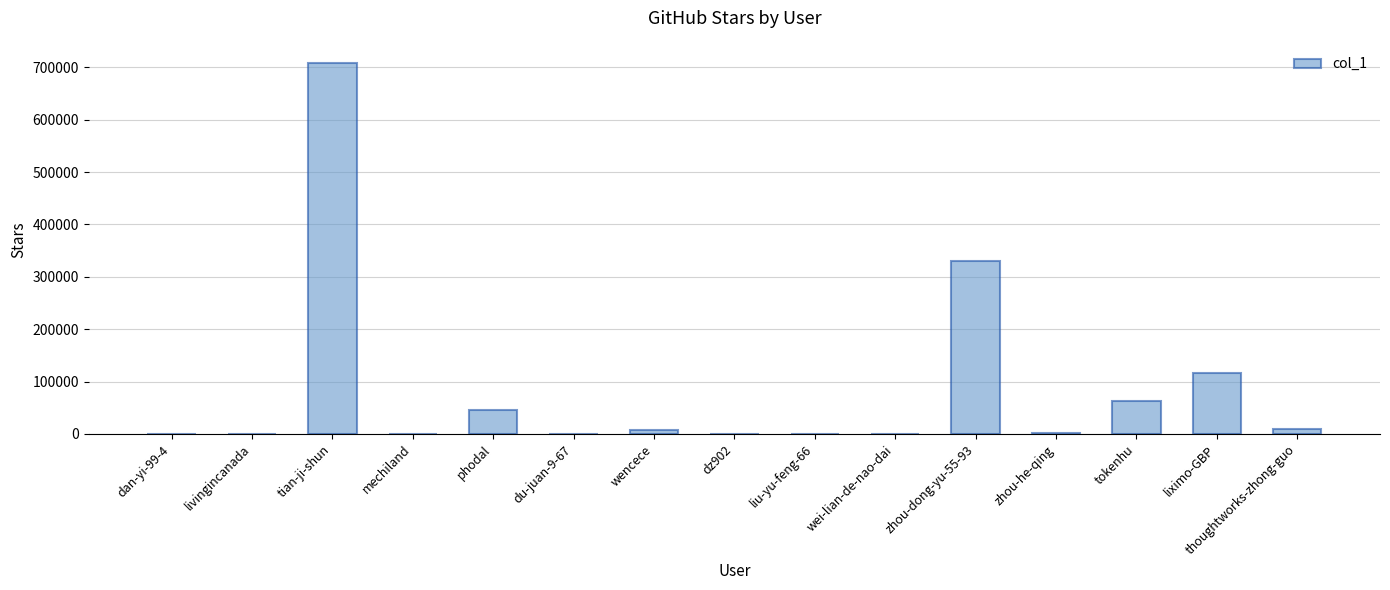

Which has a higher value, wei-lian-de-nao-dai or thoughtworks-zhong-guo?

thoughtworks-zhong-guo